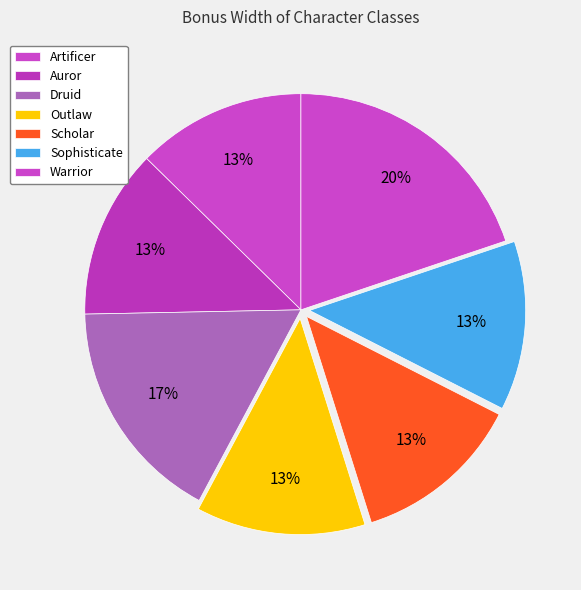

To the nearest percent, what percentage of the pie is Outlaw?

13%